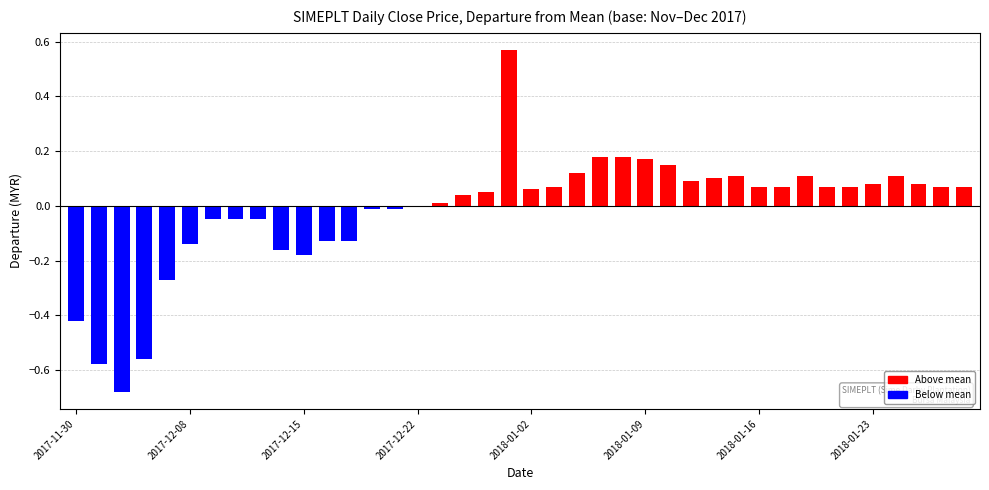

Count the number of data series in this chart.

1